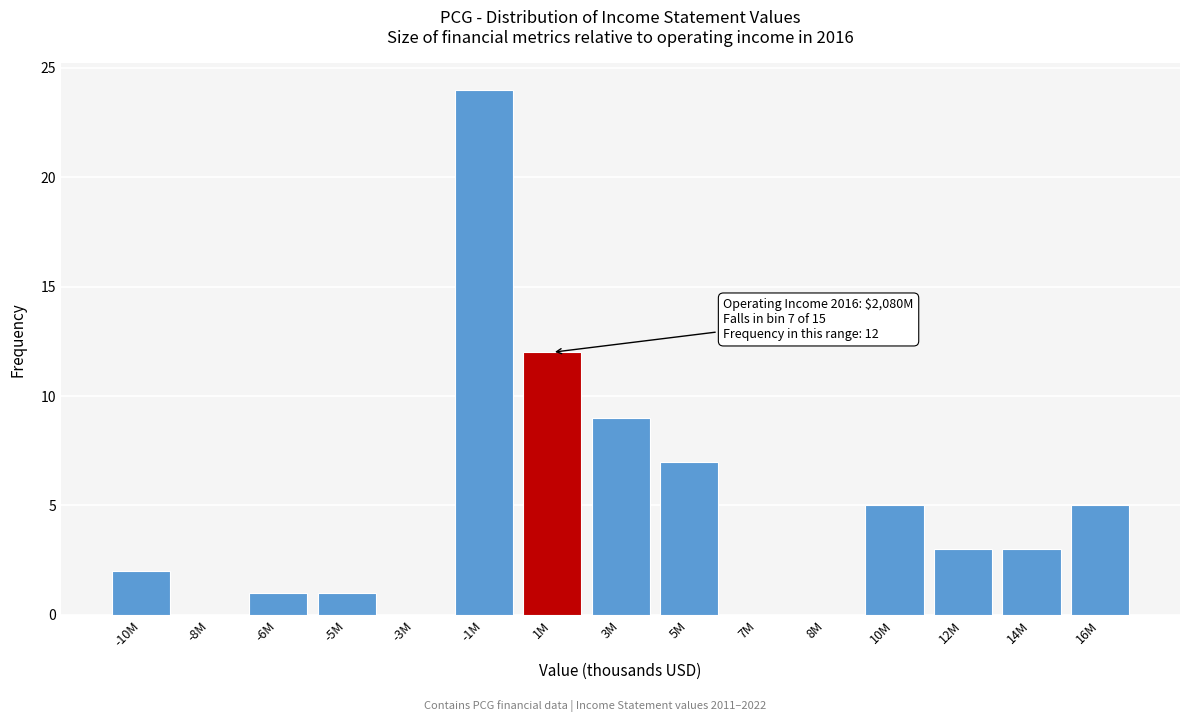

Reading left to right, what are all the values shown in this chart?

-10M=2	-8M=0	-6M=1	-5M=1	-3M=0	-1M=24	1M=12	3M=9	5M=7	7M=0	8M=0	10M=5	12M=3	14M=3	16M=5